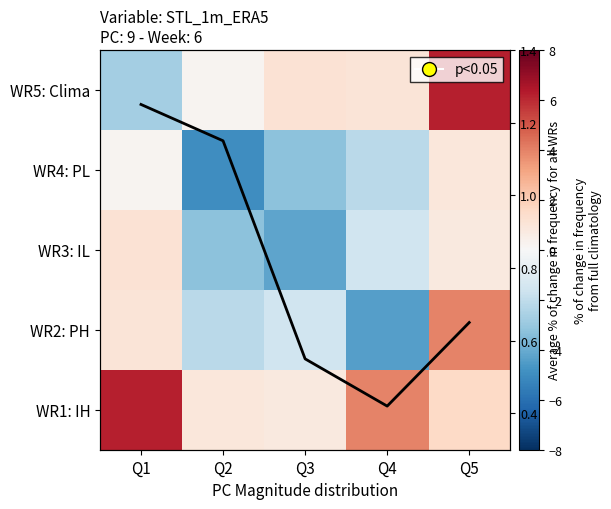

Count the number of categories in the chart.

5